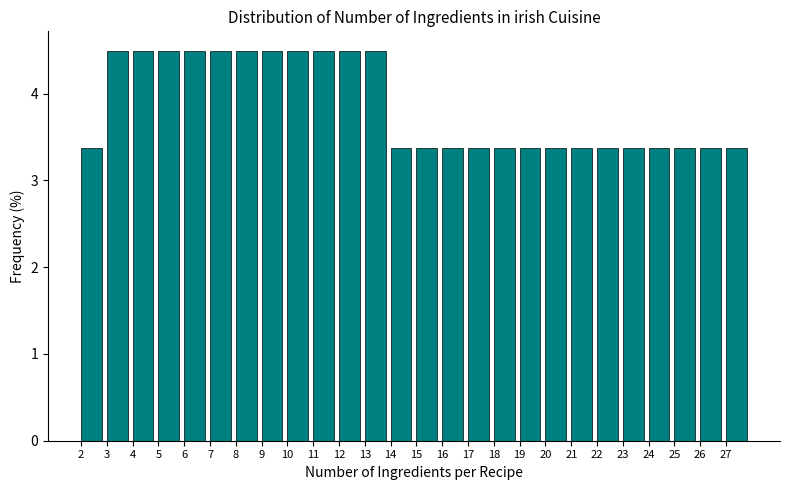

How tall is the bar that spans 16 to 17 on the x-axis? The values are not printed on the chart, so give them approximately, as read against the axis.

3.4